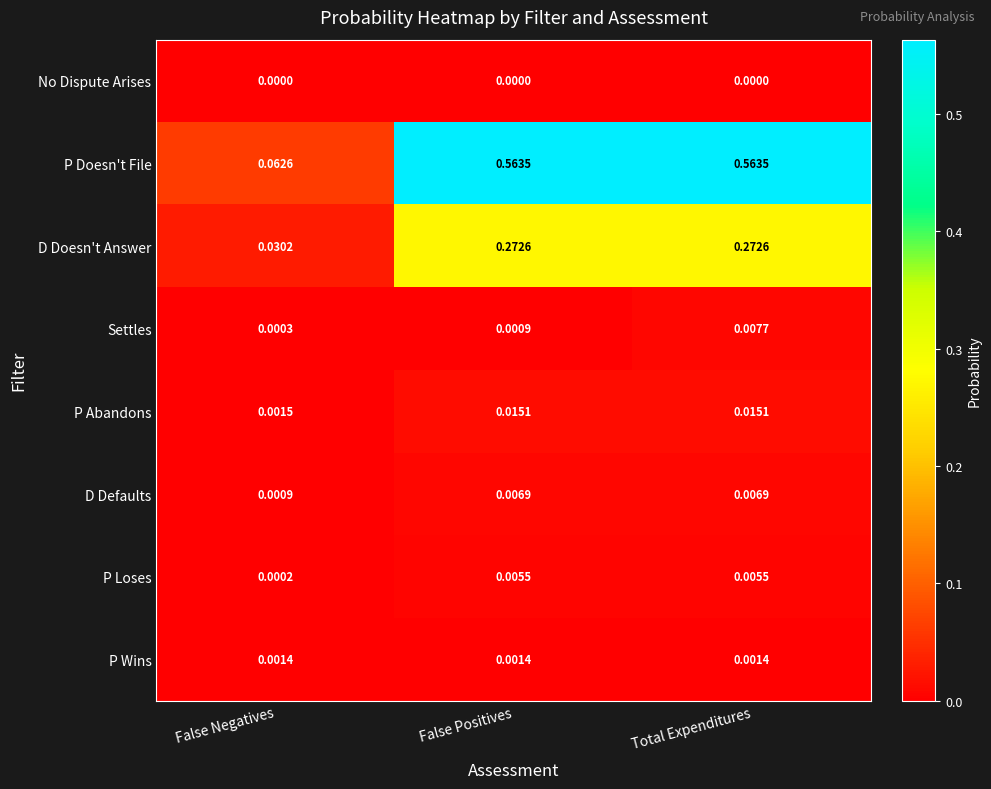

List the series in order of their peak value, highest first.

P Doesn't File, D Doesn't Answer, P Abandons, Settles, D Defaults, P Loses, P Wins, No Dispute Arises